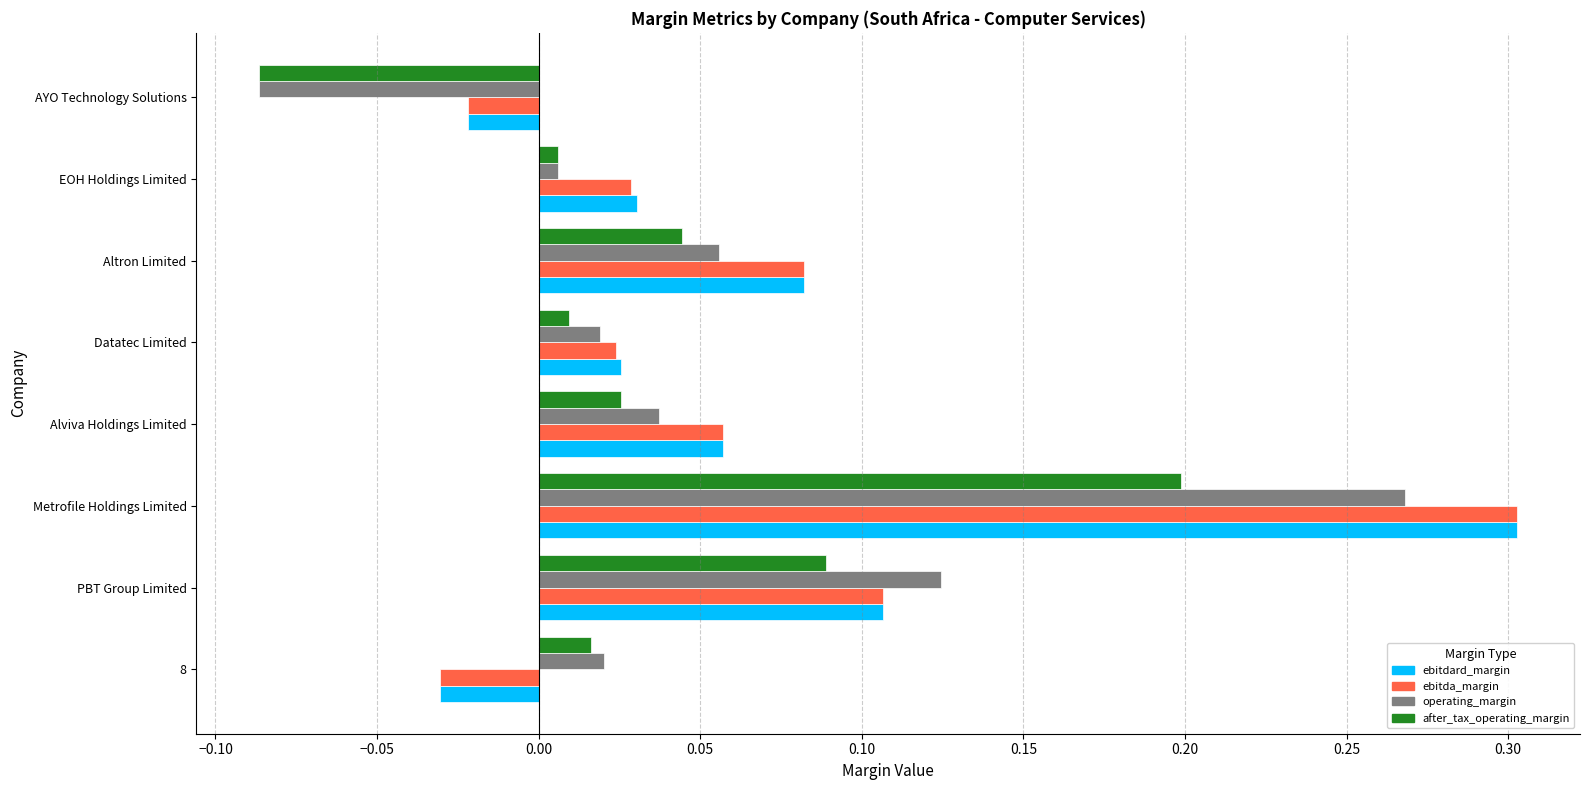

List the labels in order of ebitdard_margin value, largest first.

Metrofile Holdings Limited, PBT Group Limited, Altron Limited, Alviva Holdings Limited, EOH Holdings Limited, Datatec Limited, AYO Technology Solutions, 8